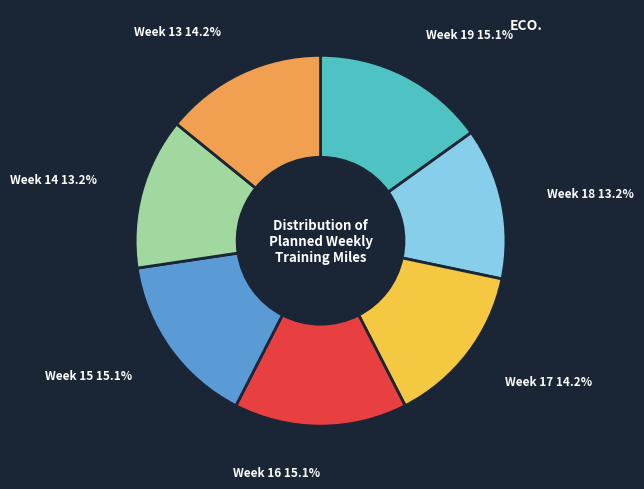

Is the sum of Week 16 15.1% and Week 19 15.1% greater than half?

No